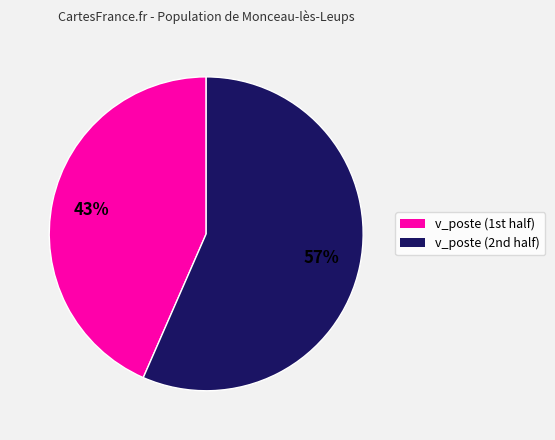

How many slices are in this pie chart?

2